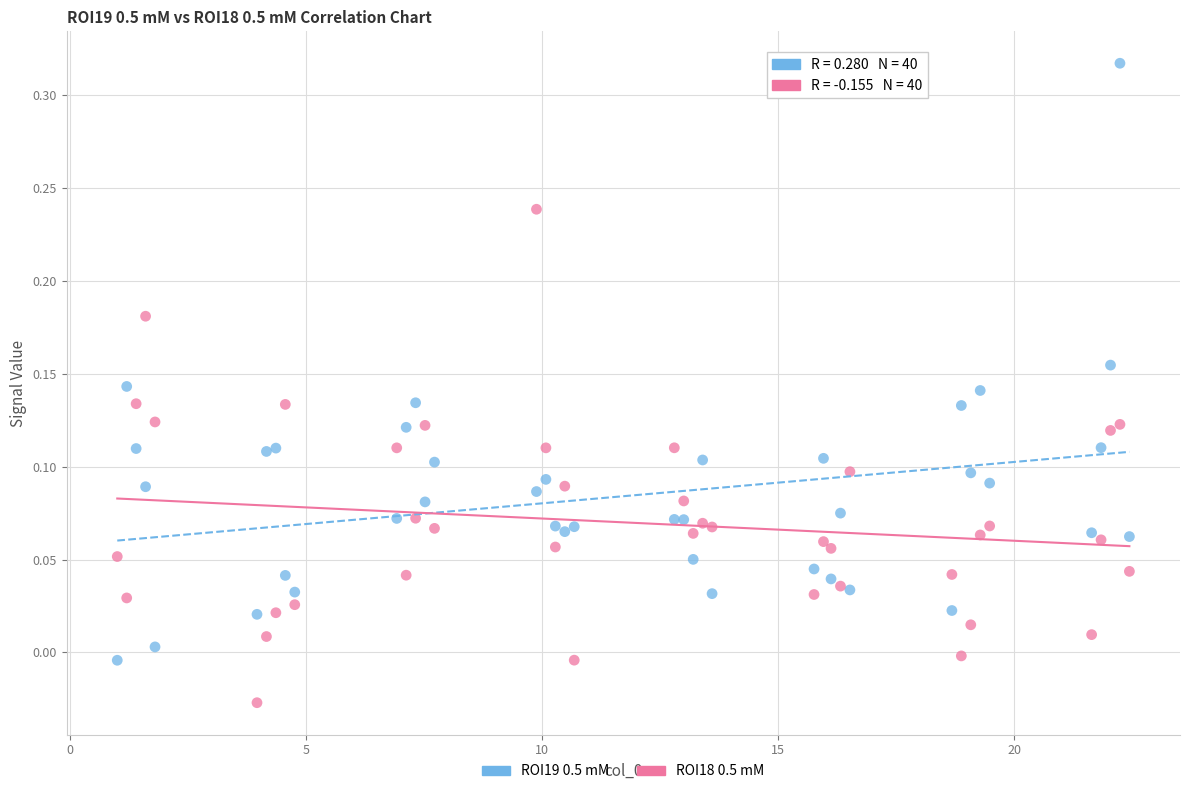

Which series contains the highest Y value?

ROI19 0.5 mM